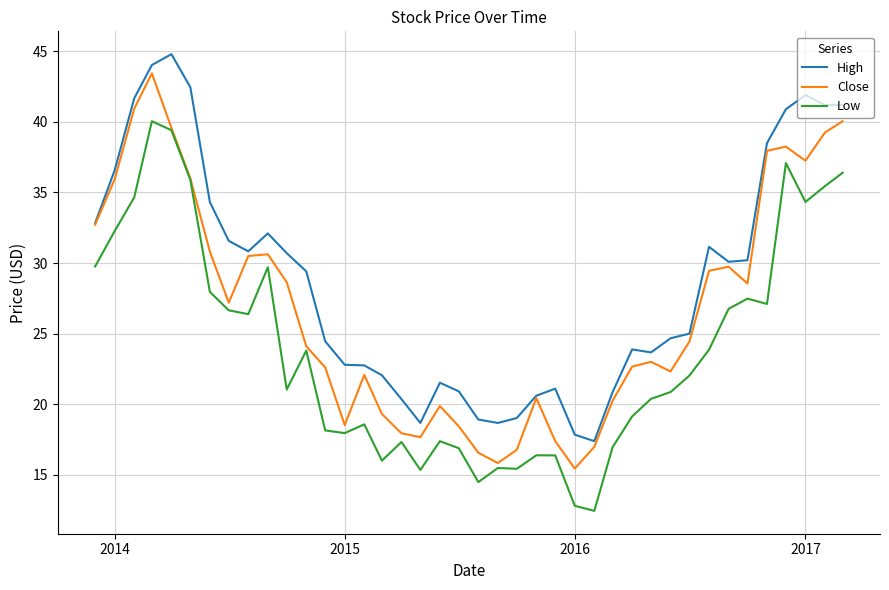

Which series has the largest total across all categories?

High